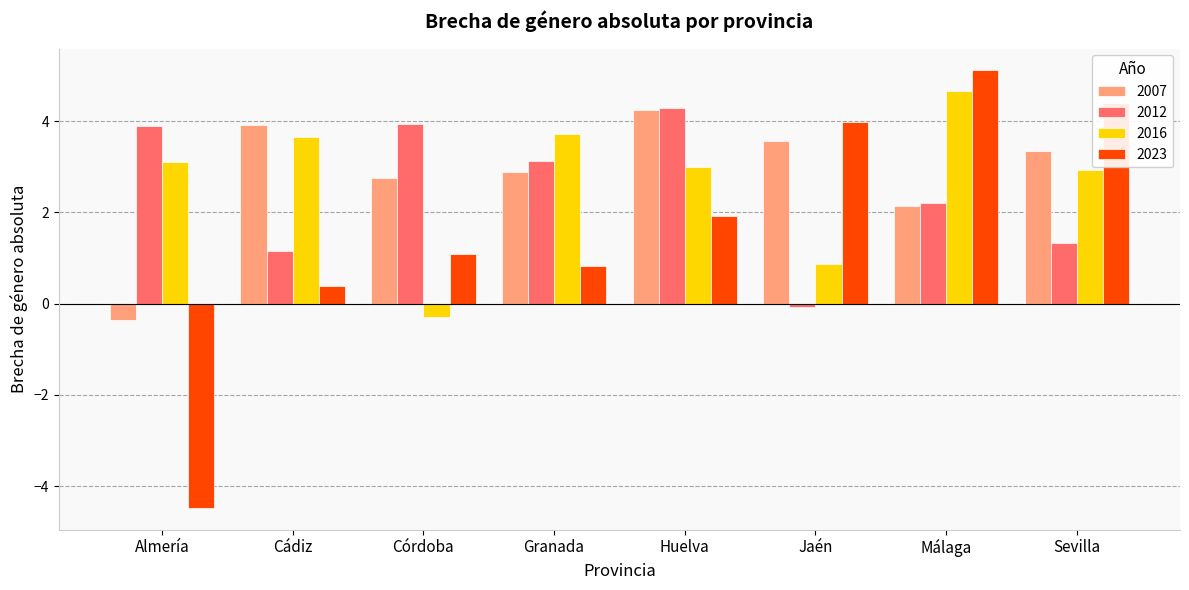

Which label corresponds to the smallest value in the chart?

Almería